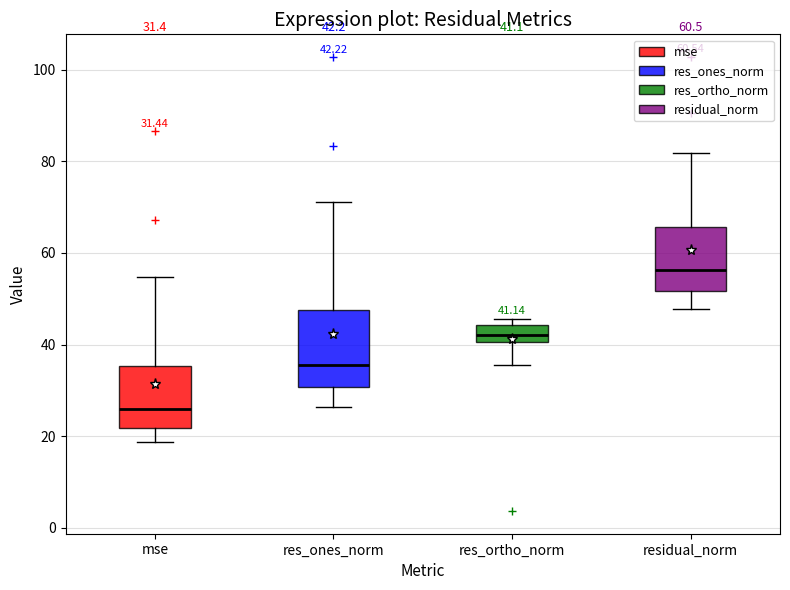

Which box is the tallest, from its lower edge to its upper edge?

res_ones_norm